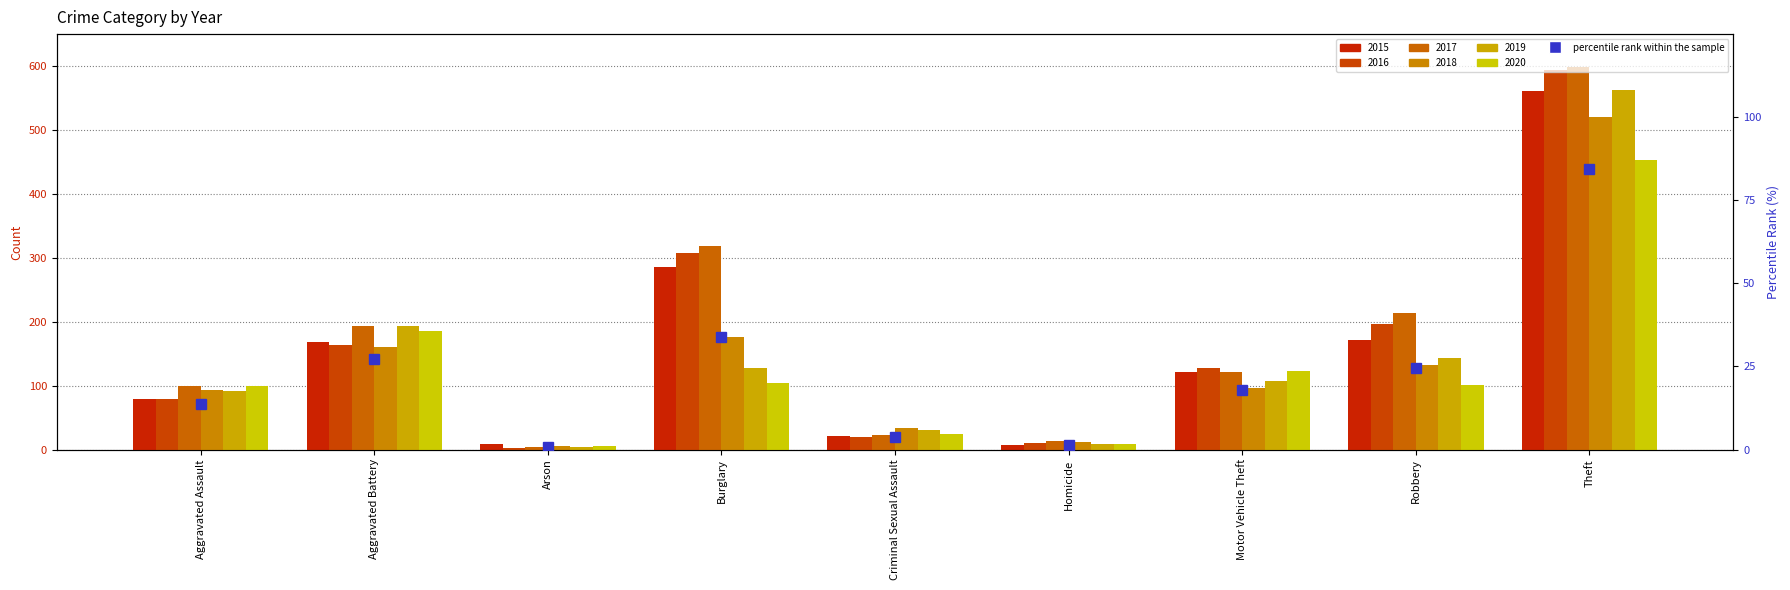

The chart shows a value of 1.5 at Homicide. True or false?

True